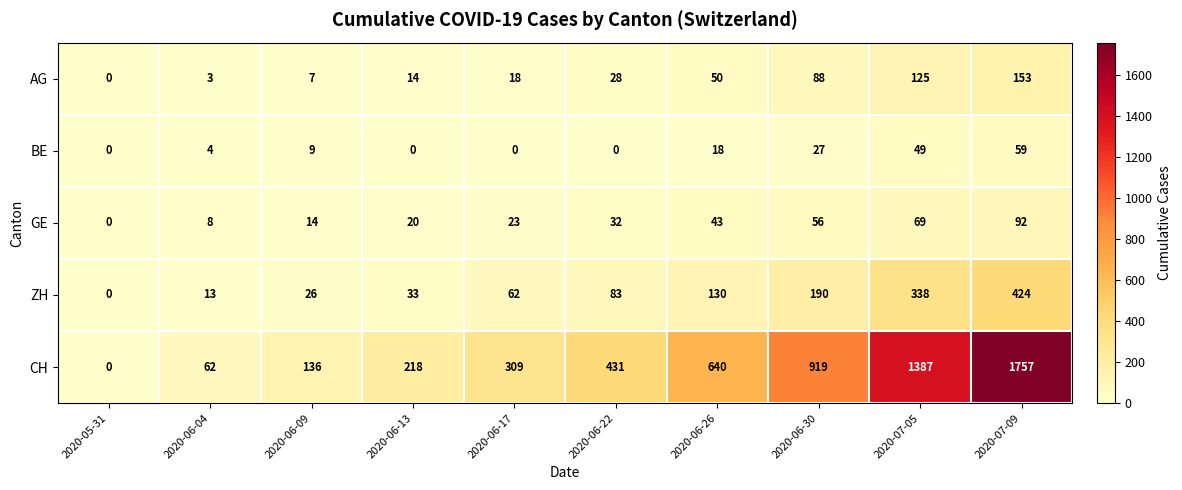

How many data points does each series have?

10